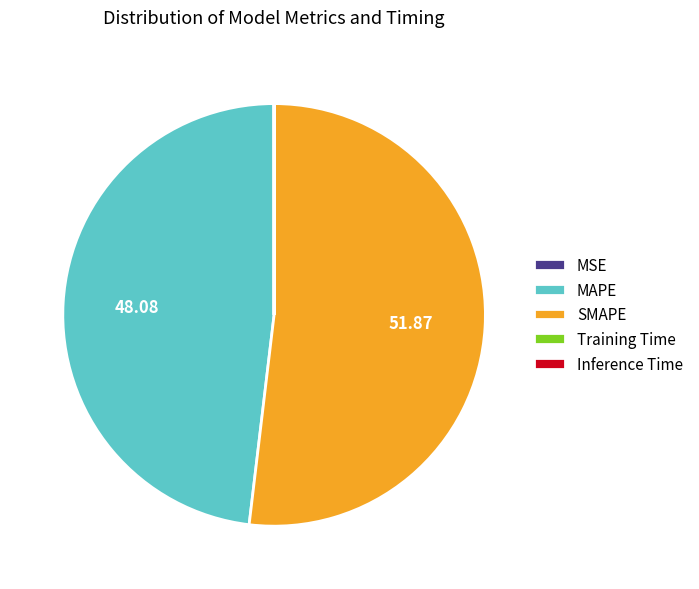

Approximately how many times larger is the value at MAPE compared to SMAPE?

0.9